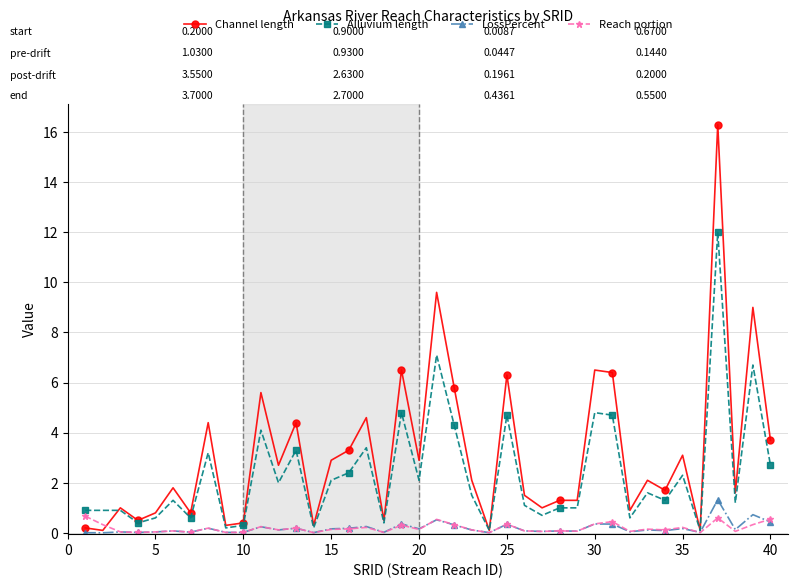

What is the greatest value displayed?

16.3